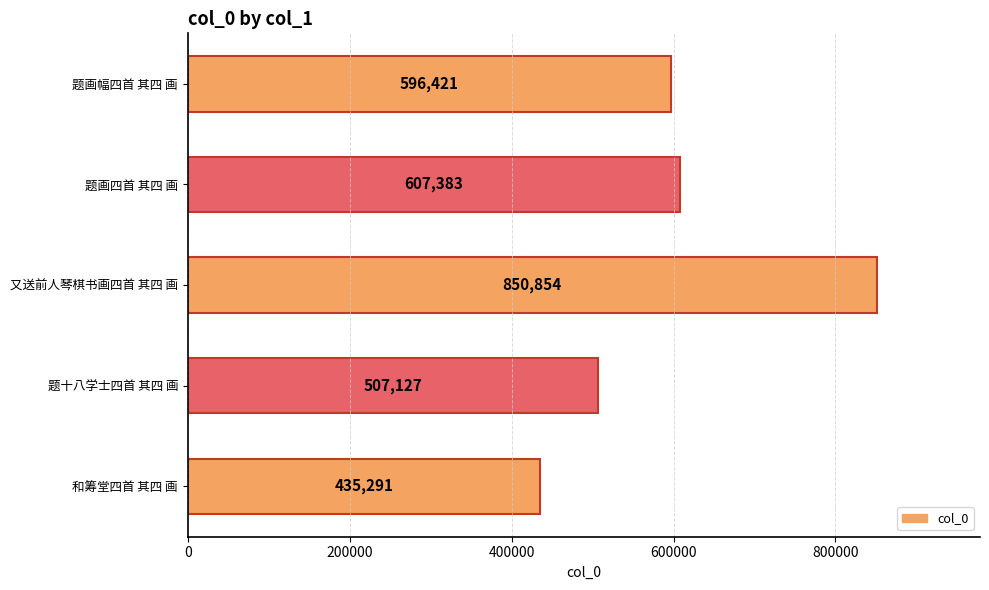

Rank the categories by value from highest to lowest.

又送前人琴棋书画四首 其四 画, 题画四首 其四 画, 题画幅四首 其四 画, 题十八学士四首 其四 画, 和筹堂四首 其四 画